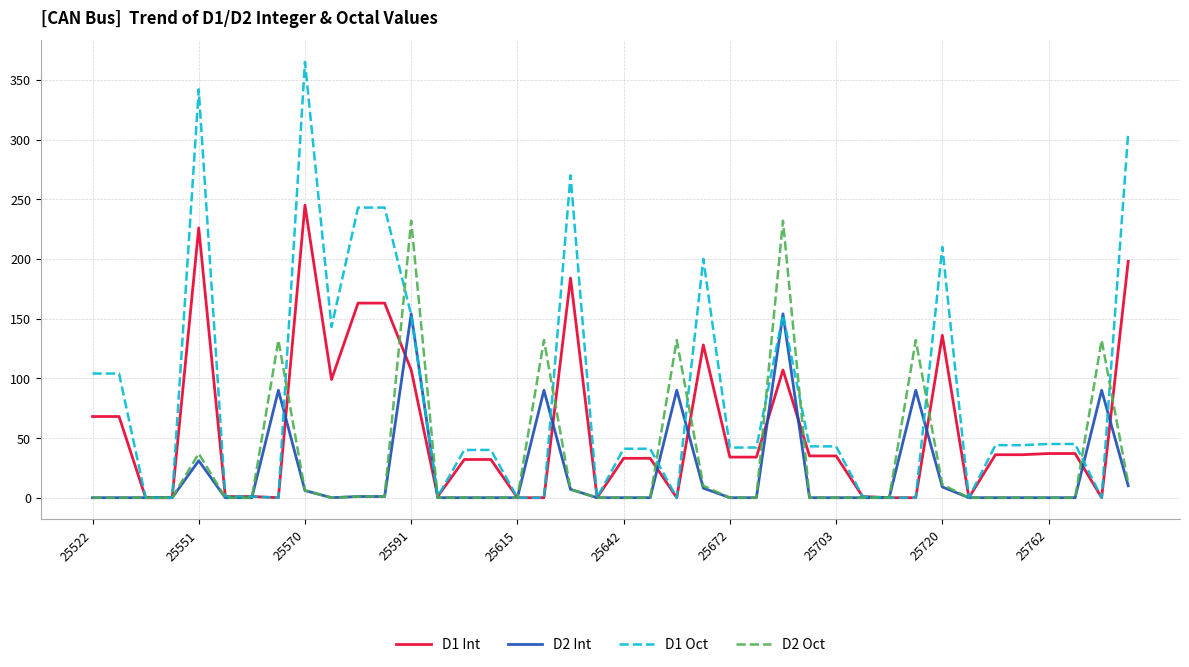

What is the sum of all D1 Oct values?

3350